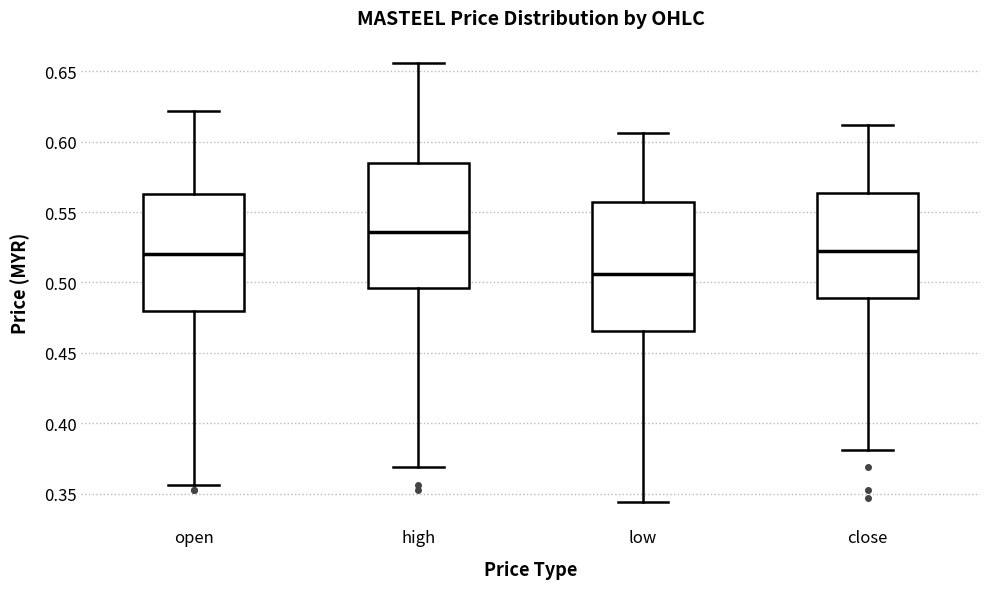

Reading left to right, transcribe this box plot: for each box, give where its median line is, the range the box spans, and where its two whiskers end, as read against the y-axis. The values are not printed on the chart, so give them approximately, as read against the axis.

open: median 0.520, box 0.480 to 0.565, whiskers 0.355 to 0.620
high: median 0.535, box 0.495 to 0.585, whiskers 0.370 to 0.655
low: median 0.505, box 0.465 to 0.555, whiskers 0.345 to 0.605
close: median 0.520, box 0.490 to 0.565, whiskers 0.380 to 0.610